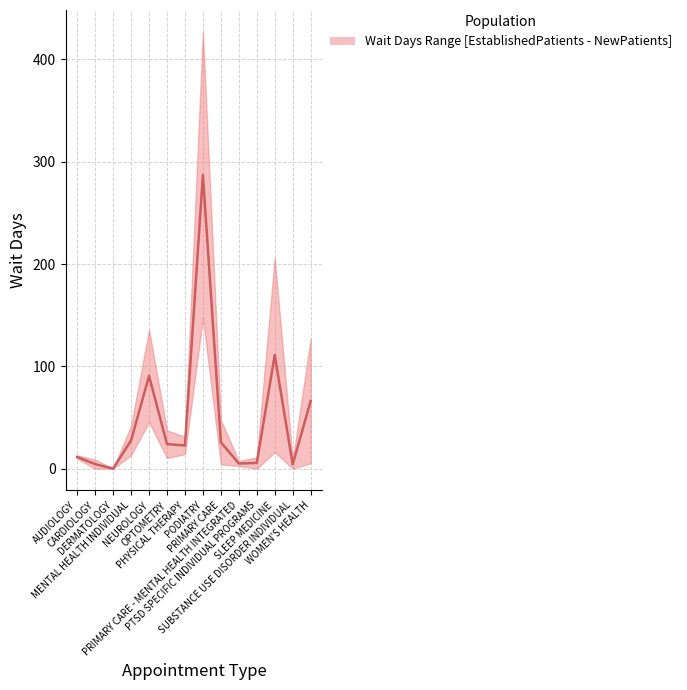

List the labels in order of value, largest first.

PODIATRY, SLEEP MEDICINE, NEUROLOGY, WOMEN'S HEALTH, MENTAL HEALTH INDIVIDUAL, PRIMARY CARE, OPTOMETRY, PHYSICAL THERAPY, AUDIOLOGY, PTSD SPECIFIC INDIVIDUAL PROGRAMS, PRIMARY CARE - MENTAL HEALTH INTEGRATED, CARDIOLOGY, SUBSTANCE USE DISORDER INDIVIDUAL, DERMATOLOGY